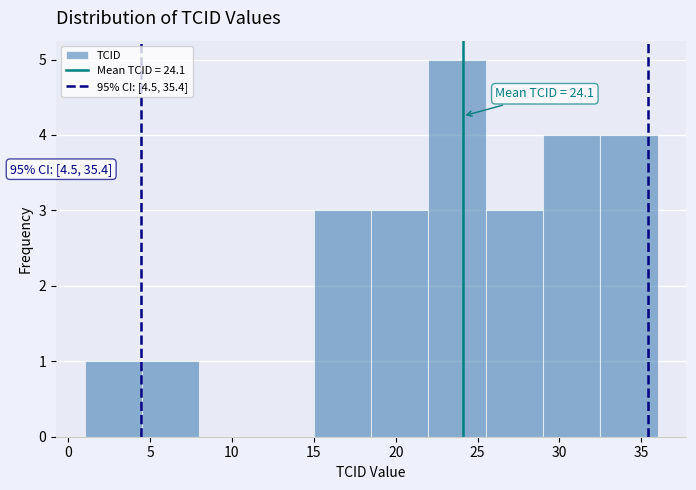

Over which range of the x-axis is the bar tallest?

22.0 to 25.5